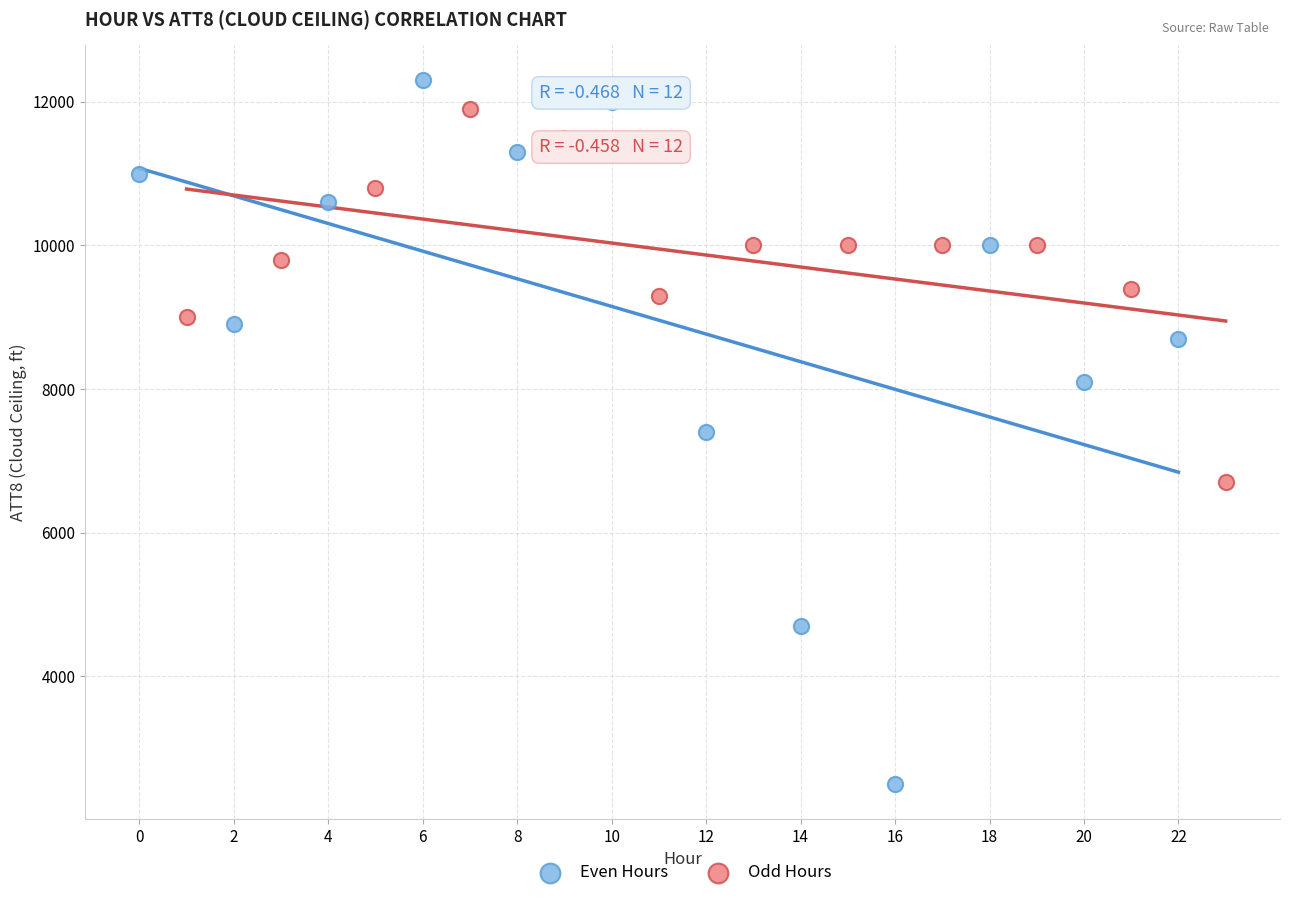

Which series has the widest spread of Y values?

Even Hours